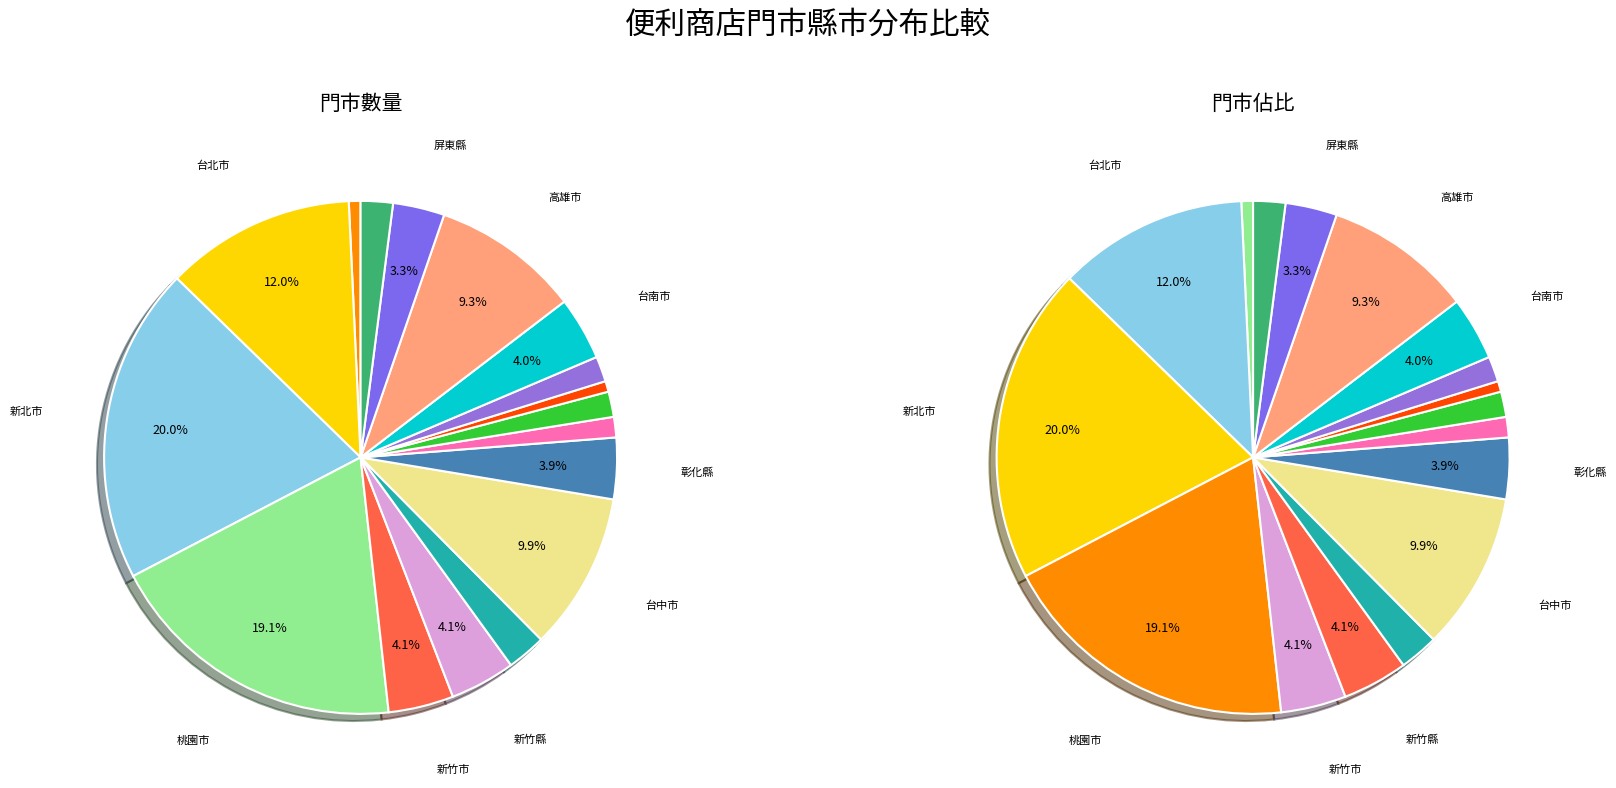

Rank the categories by value from highest to lowest.

新北市, 桃園市, 台北市, 台中市, 高雄市, 新竹市, 新竹縣, 台南市, 彰化縣, 屏東縣, 苗栗縣, 宜蘭縣, 雲林縣, 嘉義縣, 南投縣, 基隆市, 嘉義市